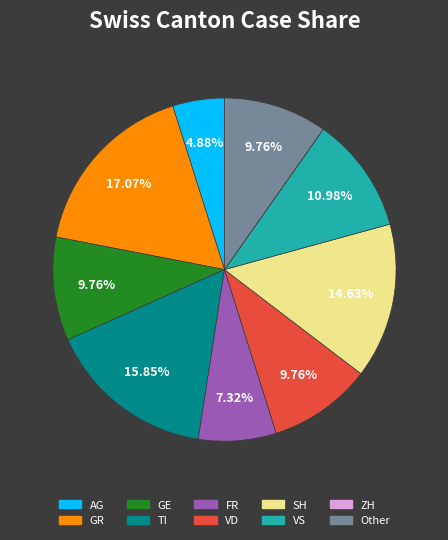

Is there any slice that represents more than half of the pie?

No